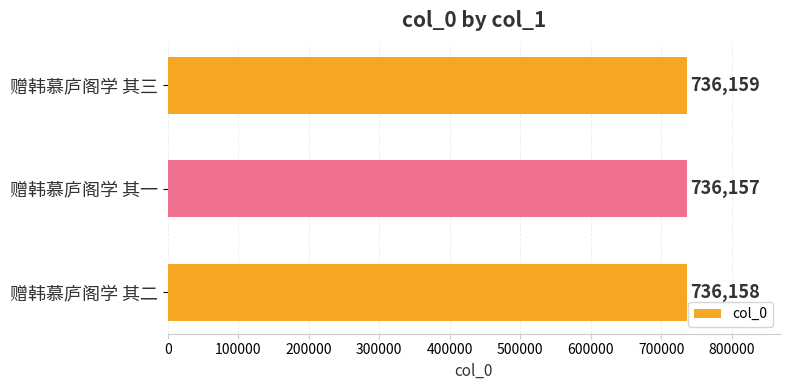

What is the ratio of the value at 赠韩慕庐阁学 其一 to the value at 赠韩慕庐阁学 其三?

1.0